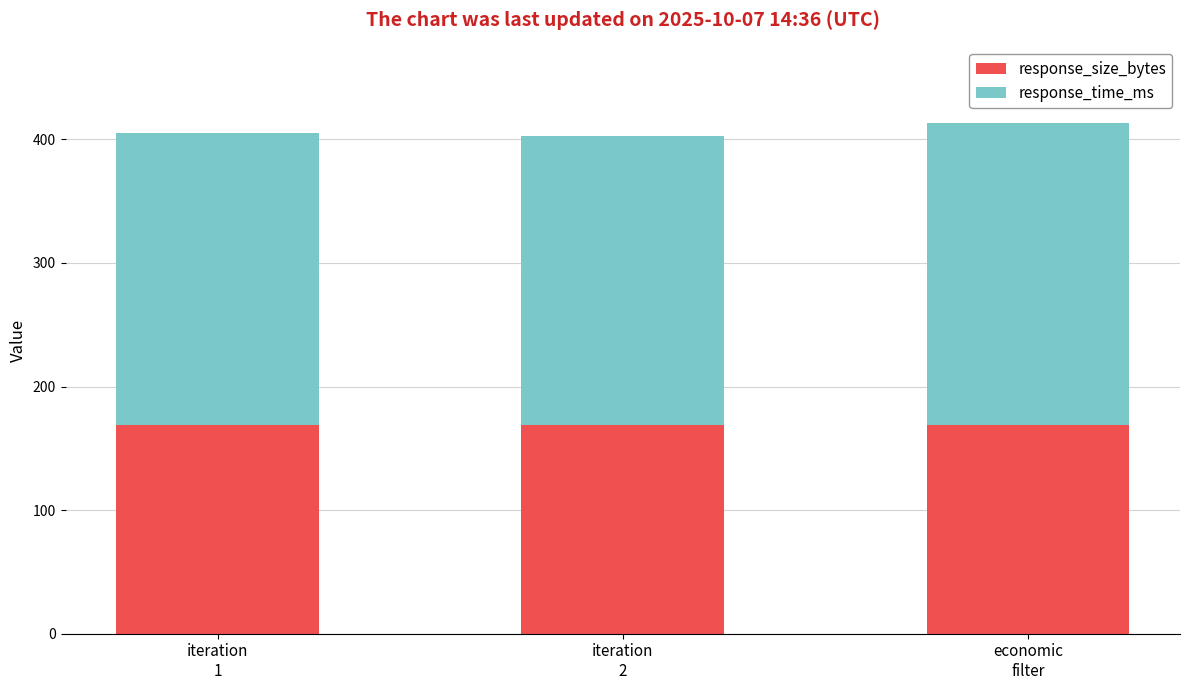

What is the highest value of the response_size_bytes series?

169.0